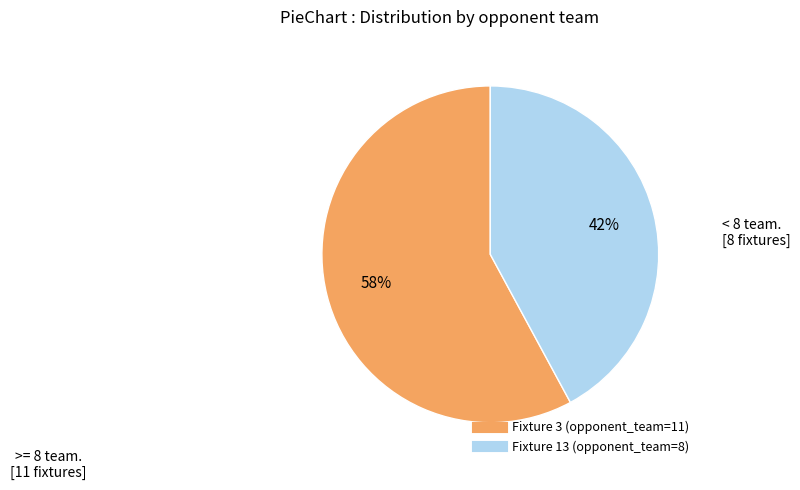

To the nearest percent, what is the average slice percentage?

50%